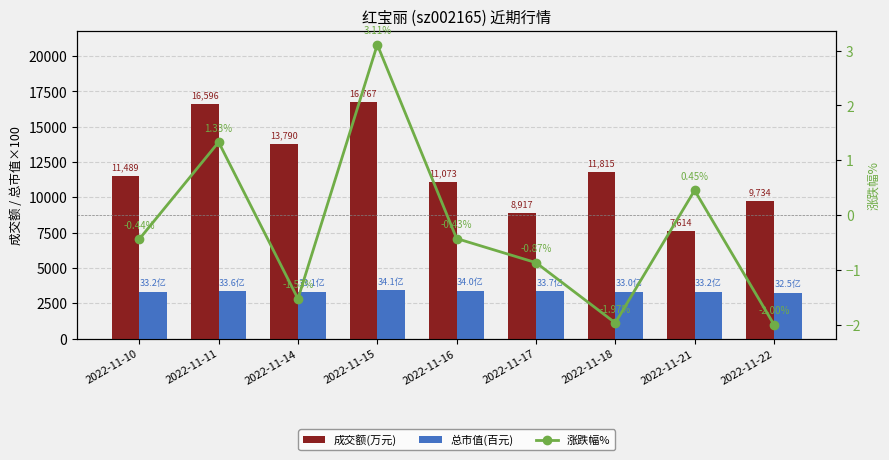

At which label does 总市值(百元) reach its minimum?

2022-11-22